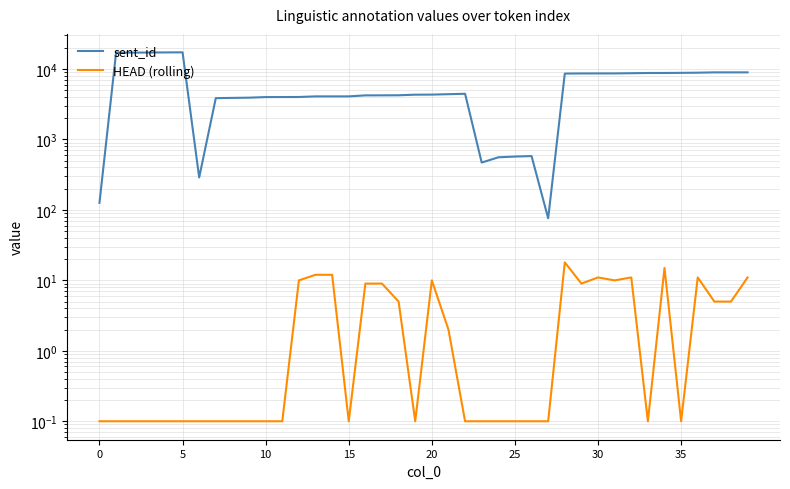

What is the label of the 17th point from the left?

16